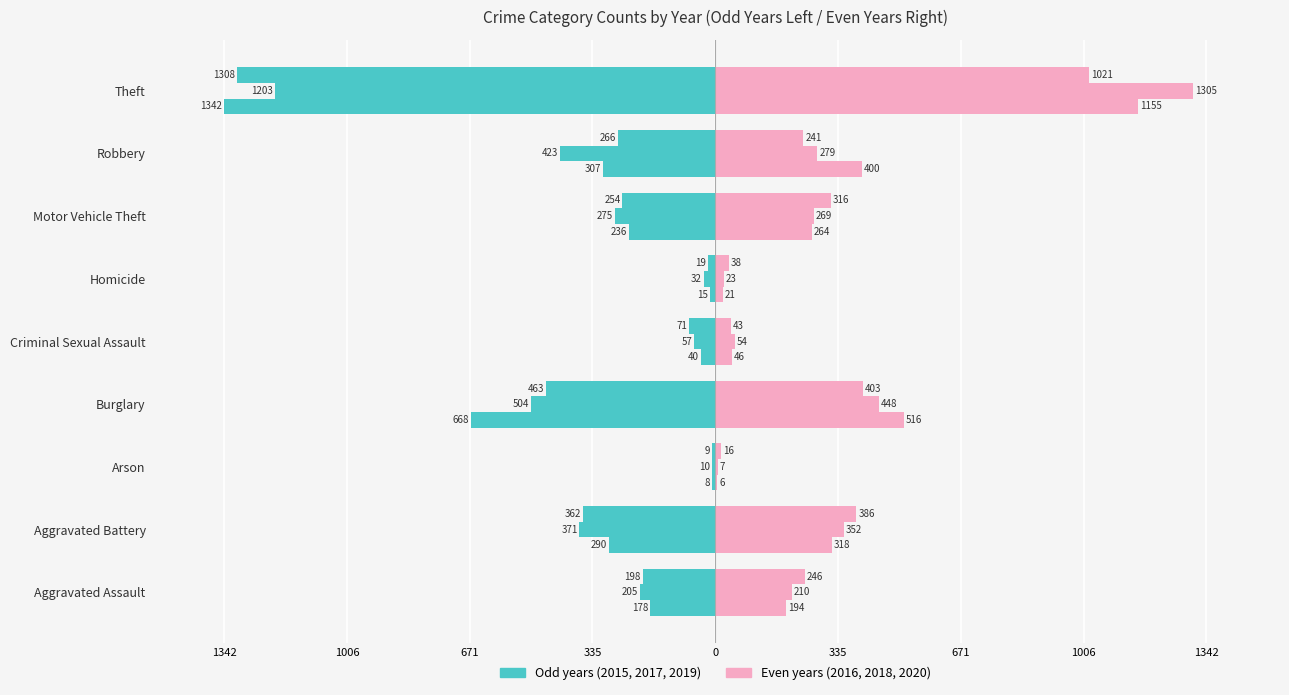

At how many categories does at least one series exceed -672?

9